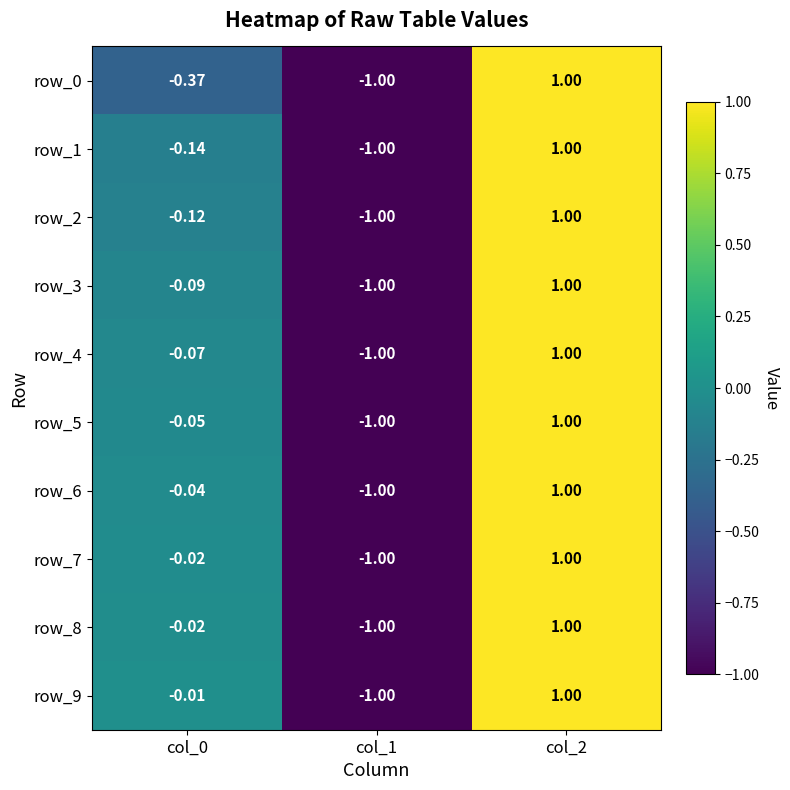

True or false: row_5 has a value of 1.0 at col_2.

True